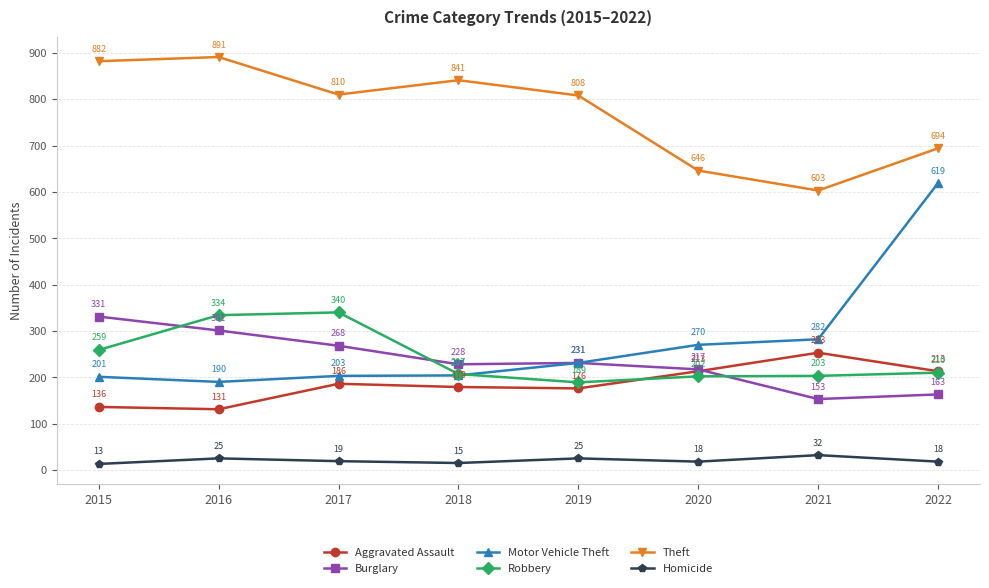

Is the value of Robbery at 2021 greater than the value of Theft at 2015?

No